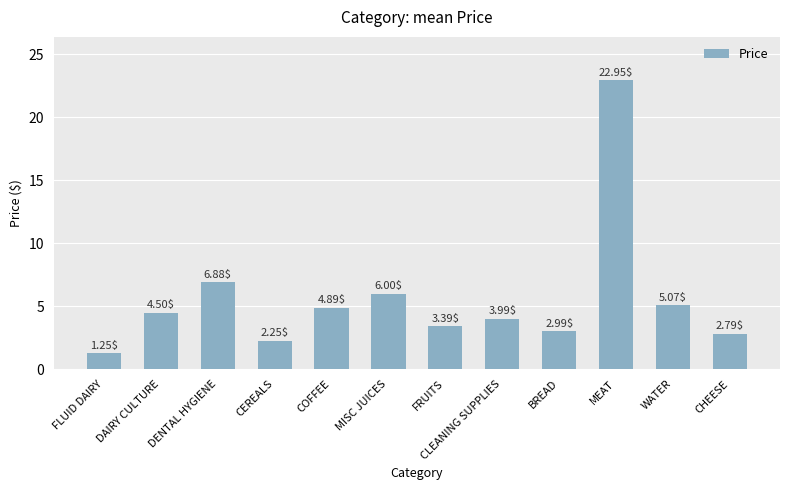

Between FRUITS and CEREALS, which is larger?

FRUITS